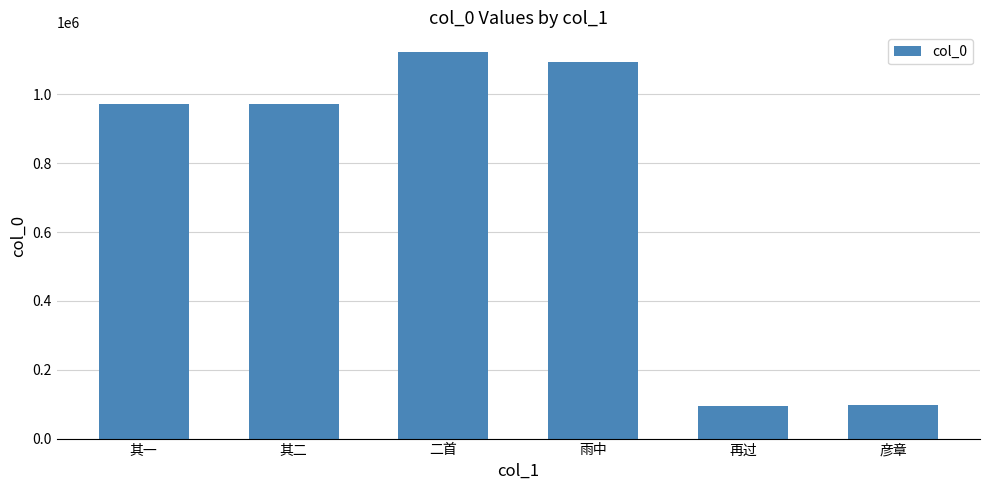

What is the value of the 5th bar from the left?

95946